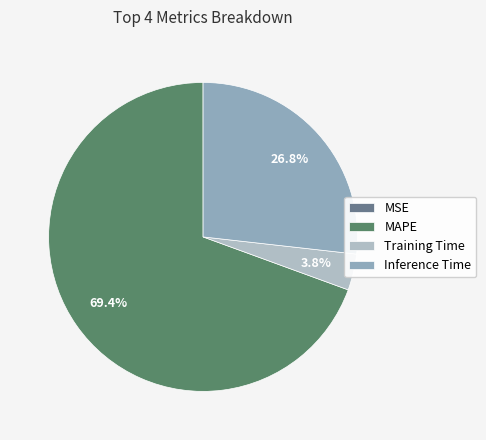

Is there any slice that represents more than half of the pie?

Yes